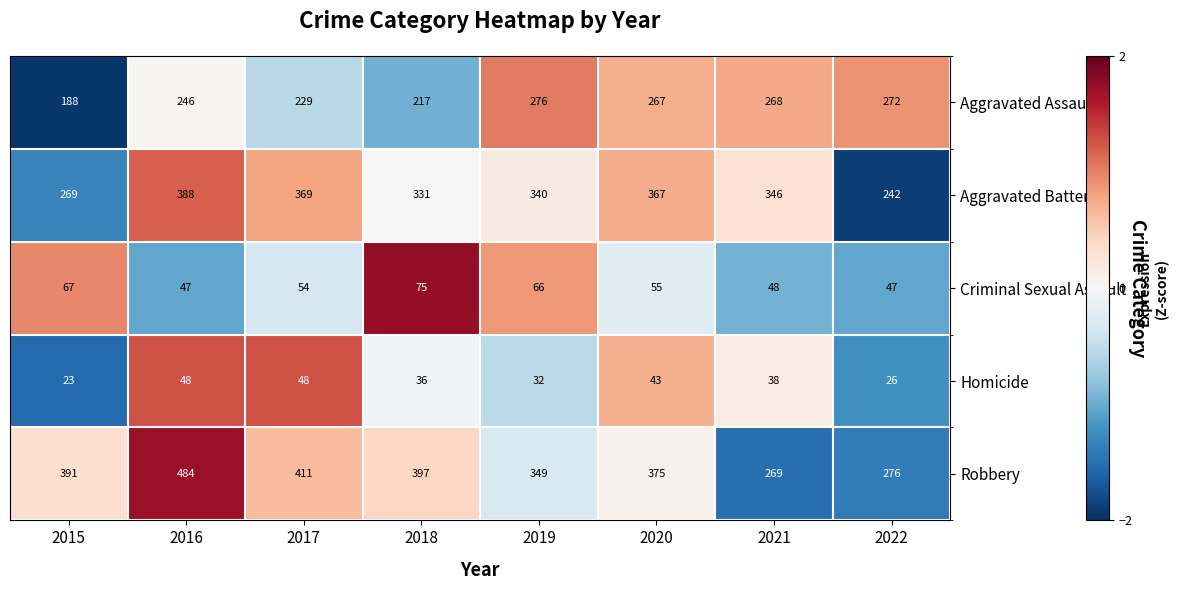

Which series has the largest total across all categories?

Robbery